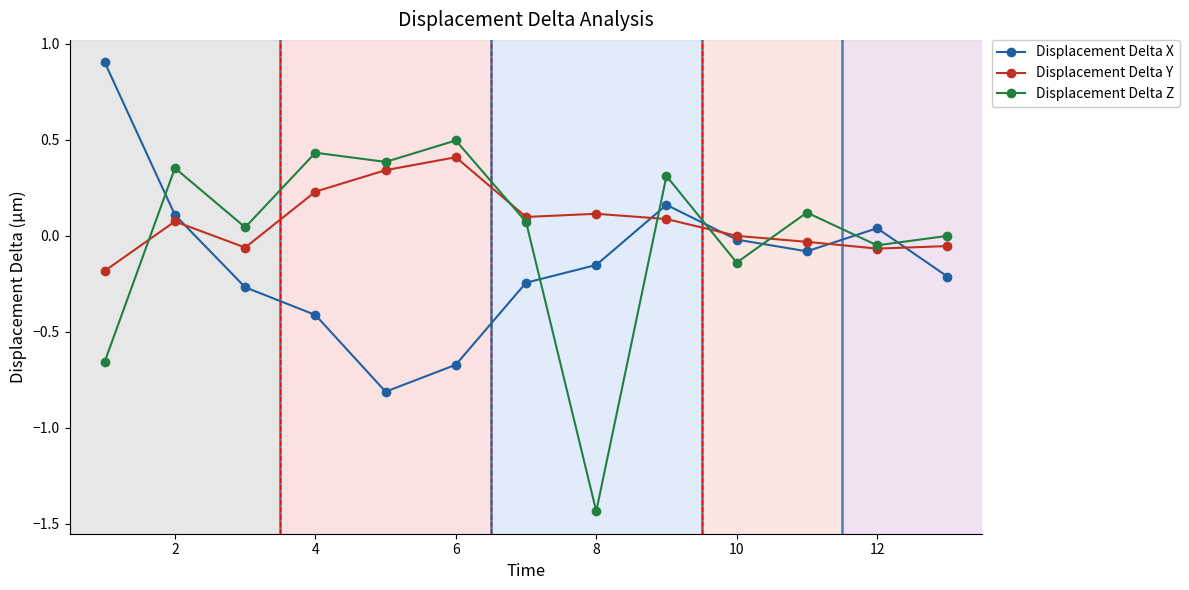

Is this an area chart (filled region under the line)?

No